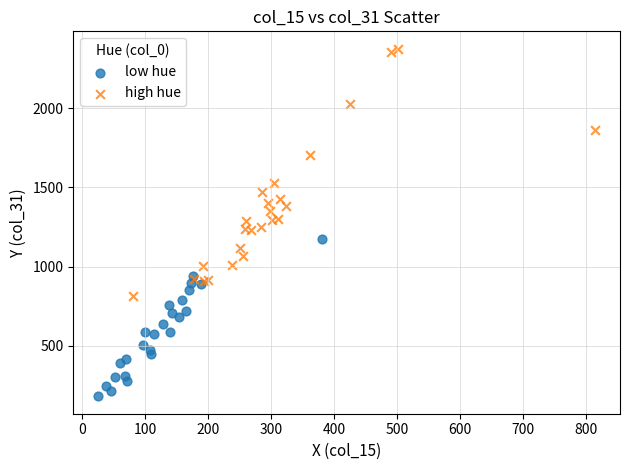

Which series reaches the minimum Y coordinate?

low hue